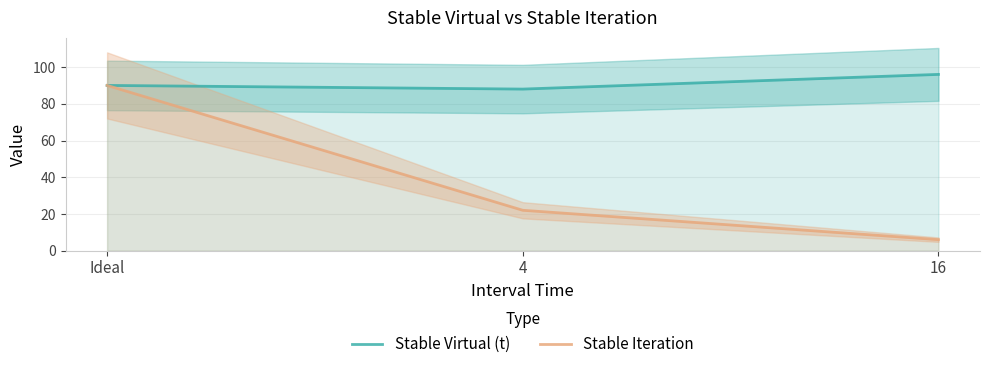

What are all the series names shown in the legend?

Stable Virtual (t), Stable Iteration